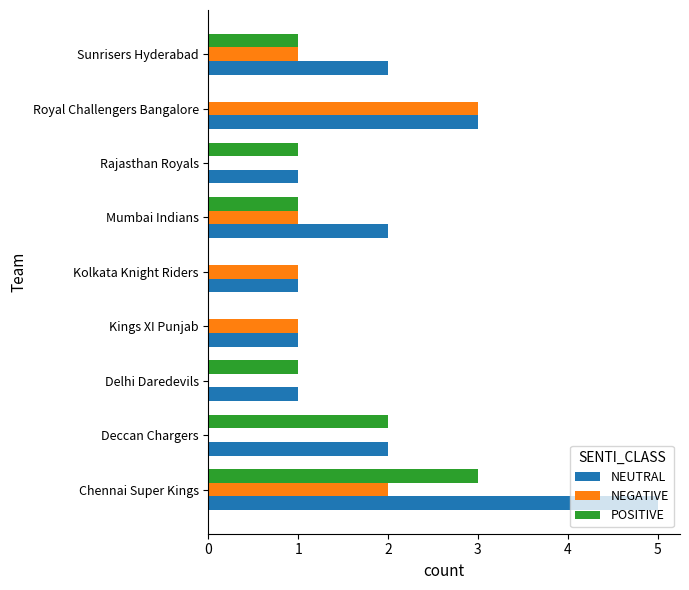

What is the sum of all NEUTRAL values?

18